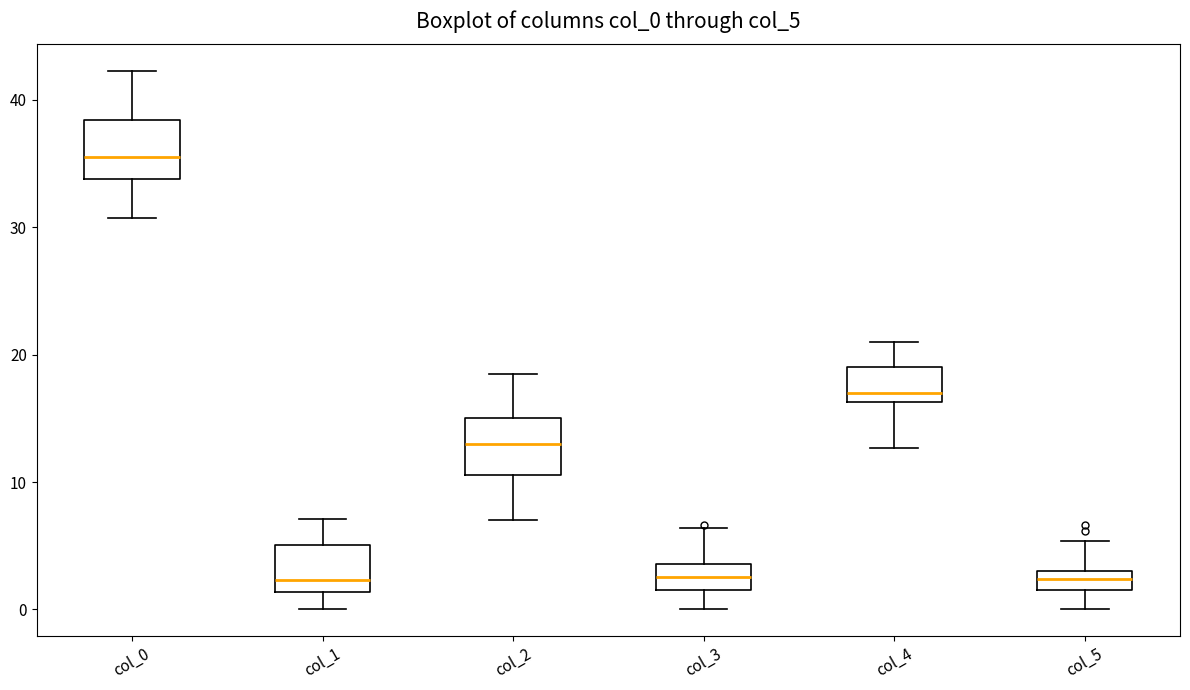

Where is the lower edge of the box for col_0 on the y-axis? The values are not printed on the chart, so give them approximately, as read against the axis.

34